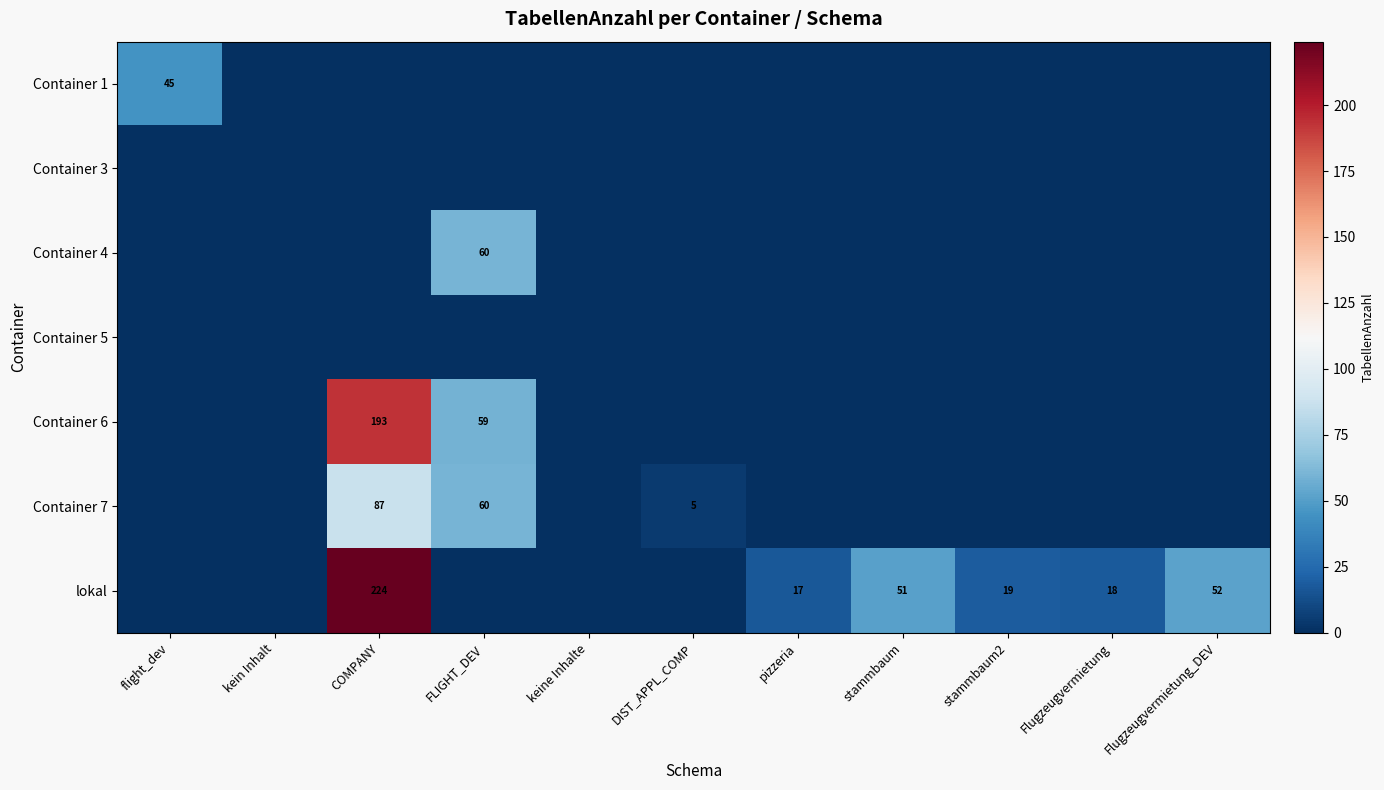

True or false: lokal has a value of 52 at Flugzeugvermietung_DEV.

True